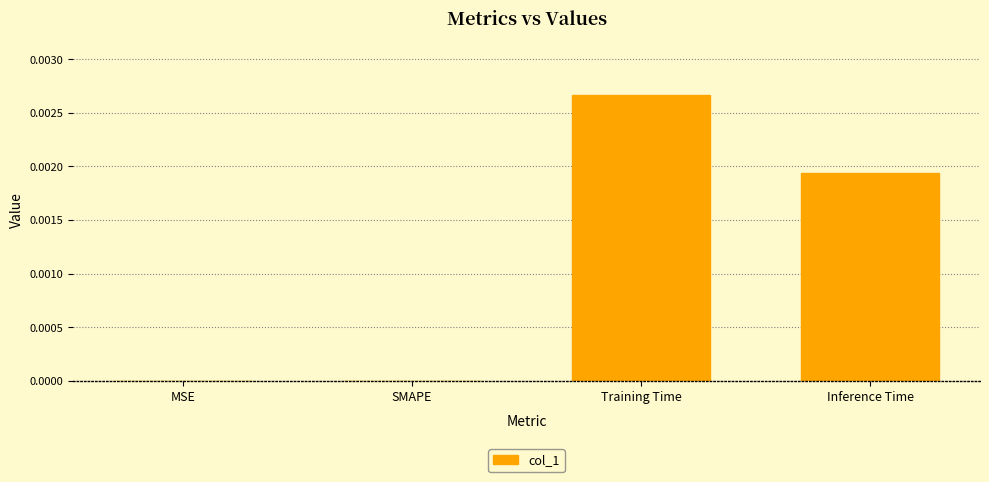

Count the values in the range 0 to 1.

4